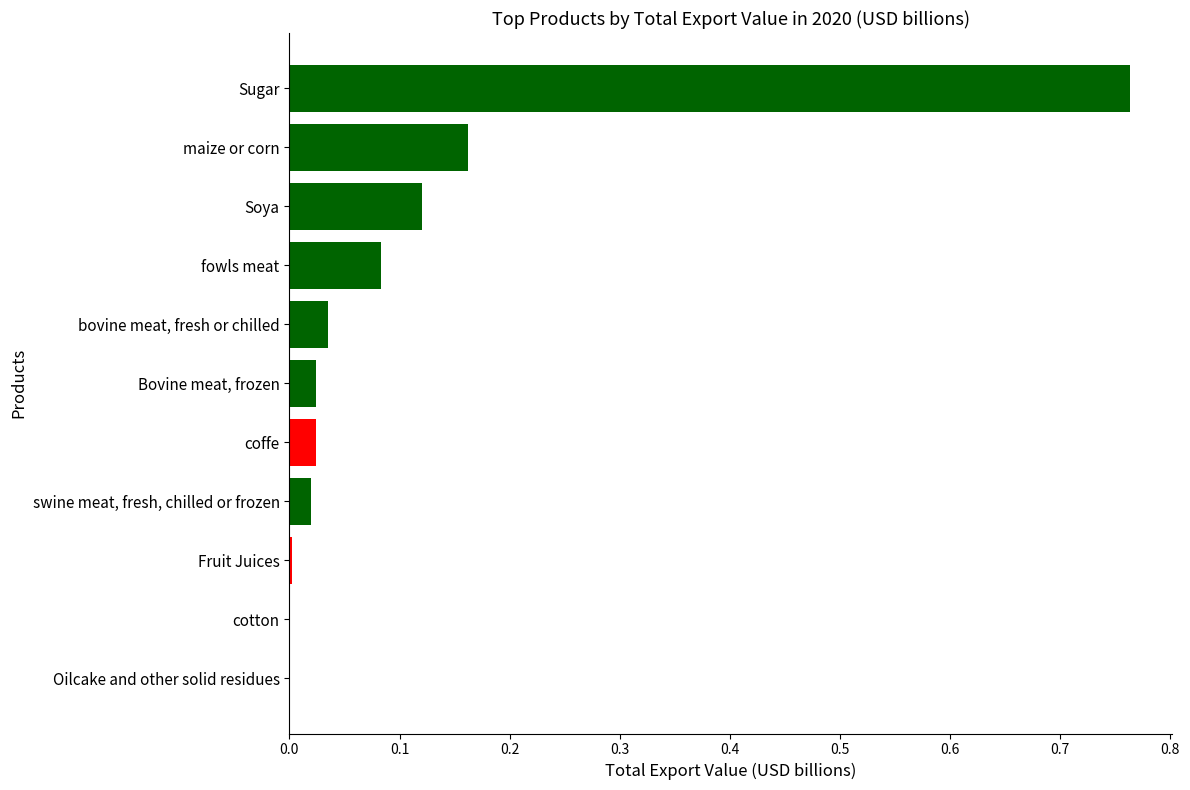

Is it true that the value at fowls meat is 0.0?

False